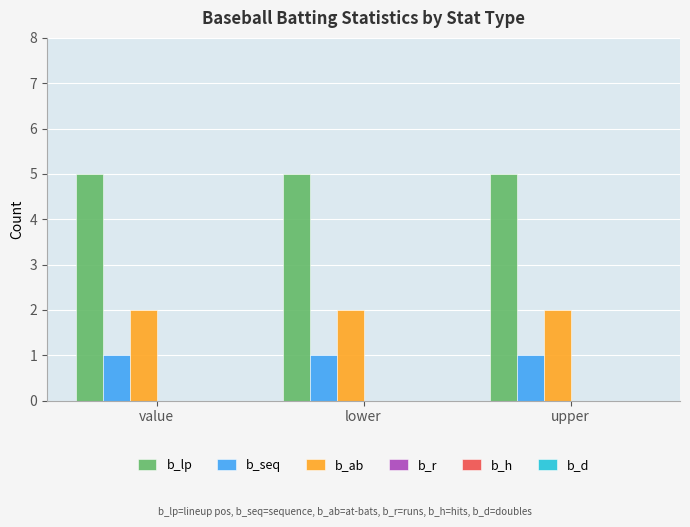

What is the total value across all series at lower?

8